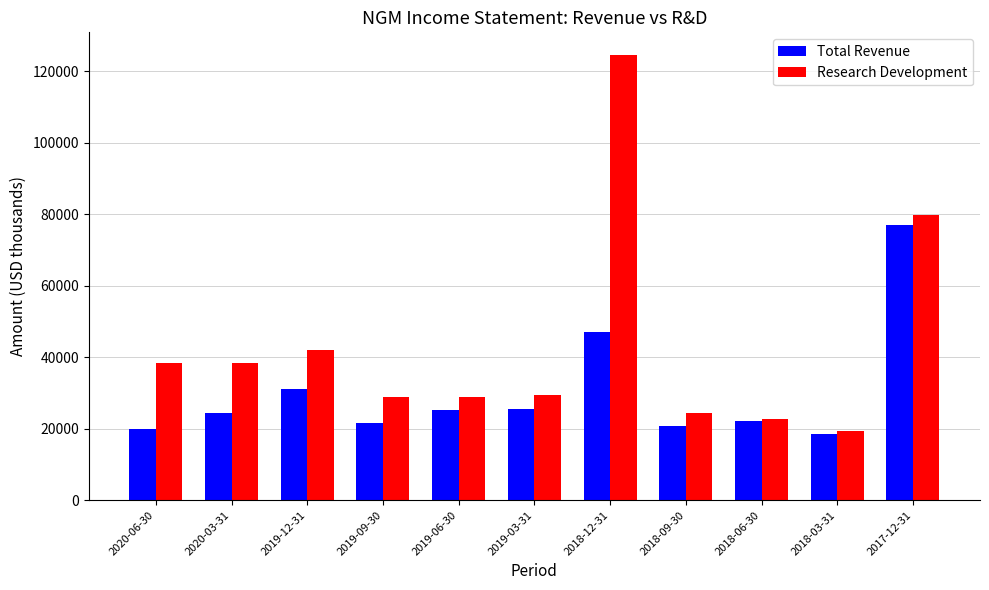

Which category has the lowest value across all series?

2018-03-31